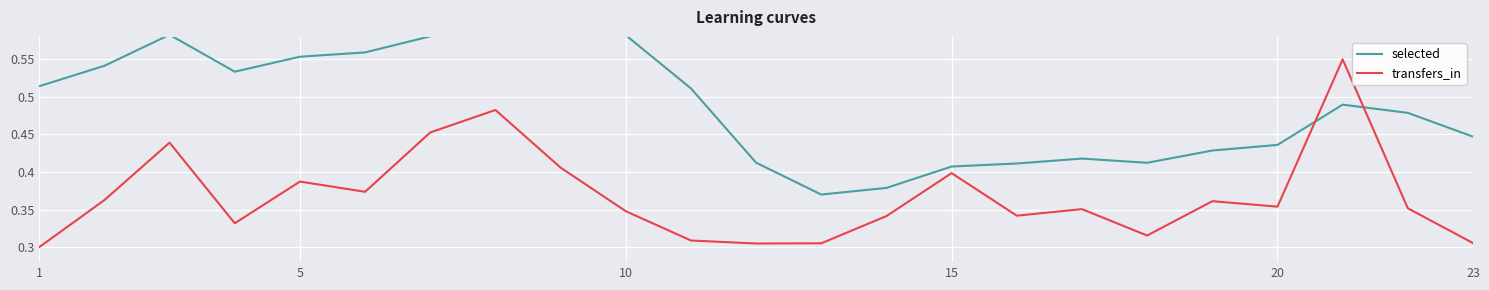

List the series in order of their peak value, highest first.

selected, transfers_in